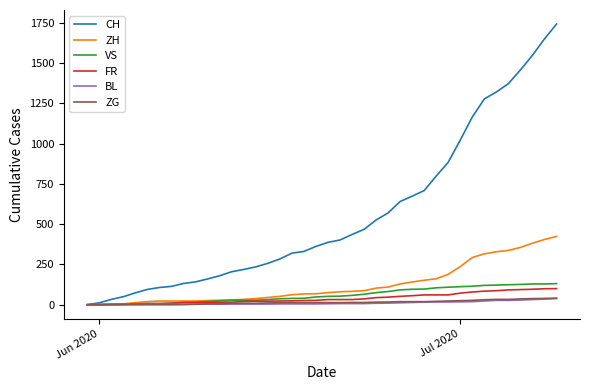

Which series has the largest range (max minus min)?

CH